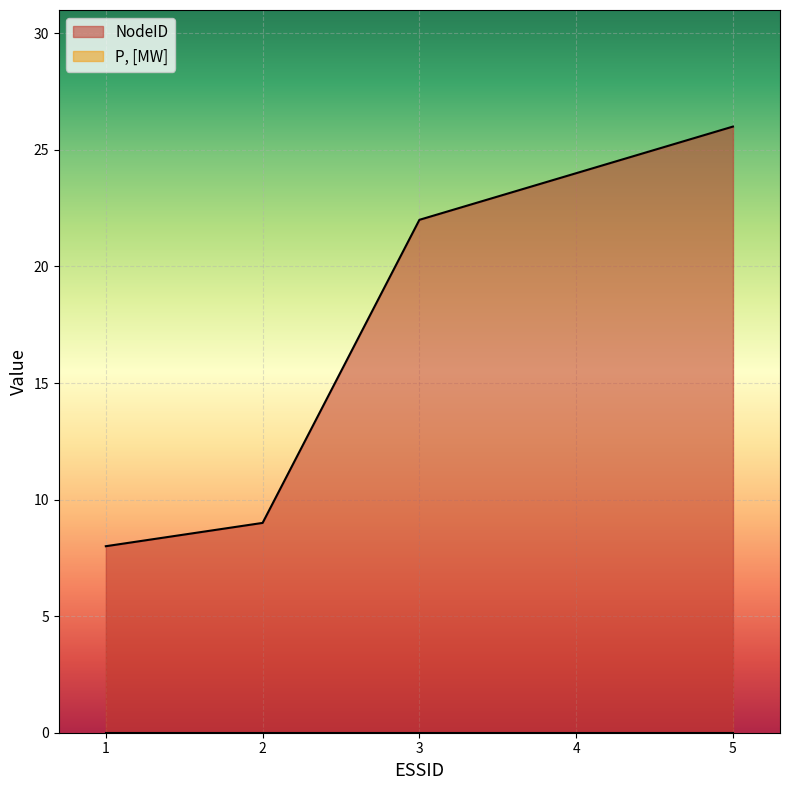

What is the value of the 3rd point from the left?

22